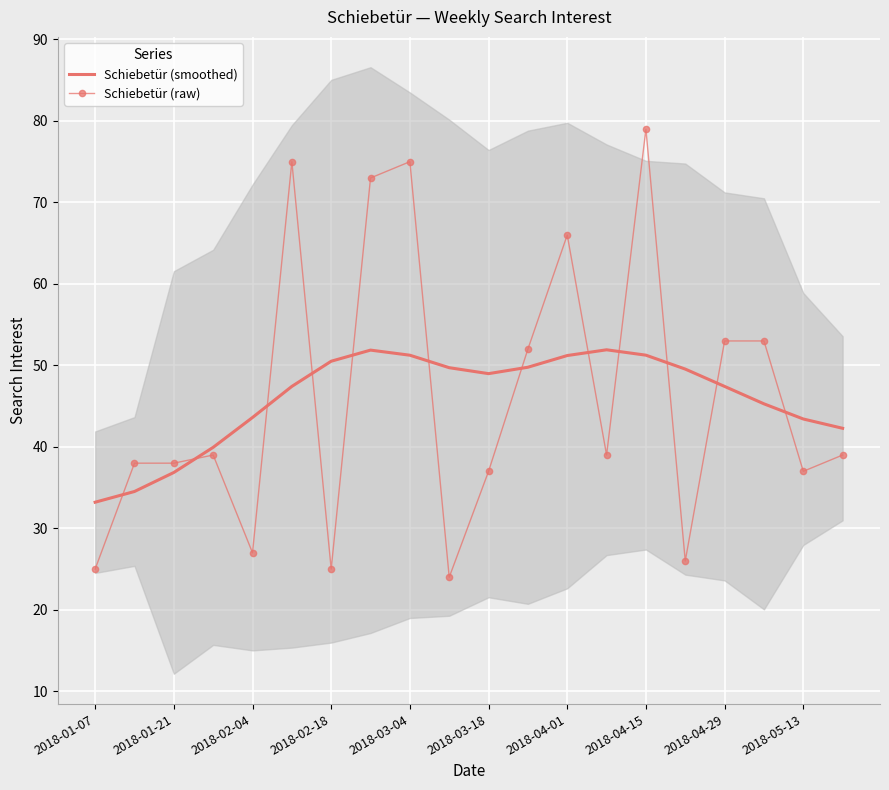

What is the sum of all Schiebetür (raw) values?

920.0